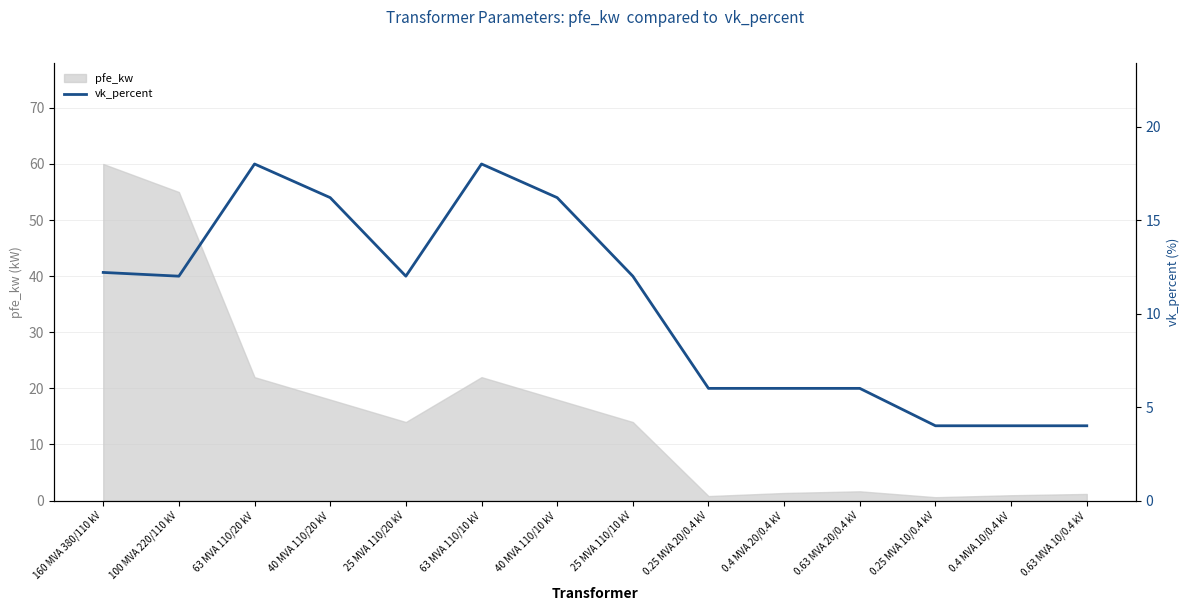

What is the highest value of the pfe_kw series?

60.0